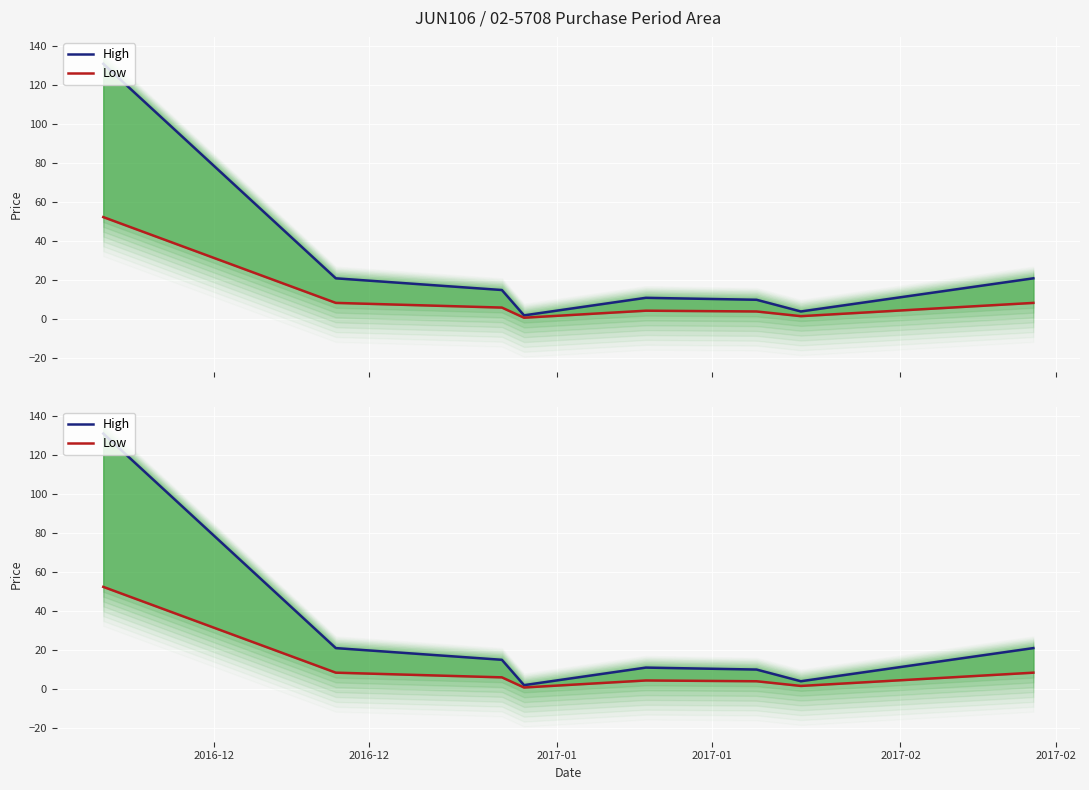

Which series has the largest range (max minus min)?

High